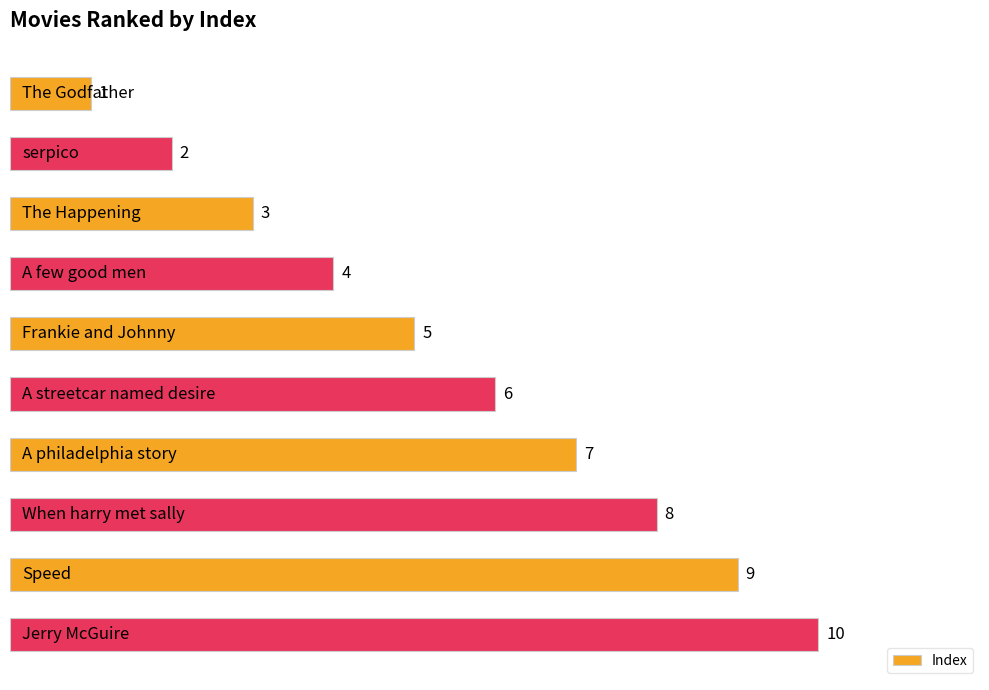

How many values are between 3 and 8?

6